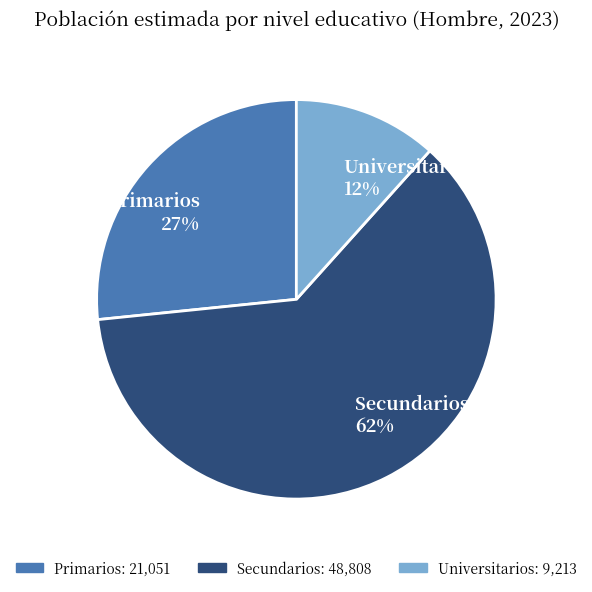

To the nearest percent, what percentage of the pie is Universitarios?

12%